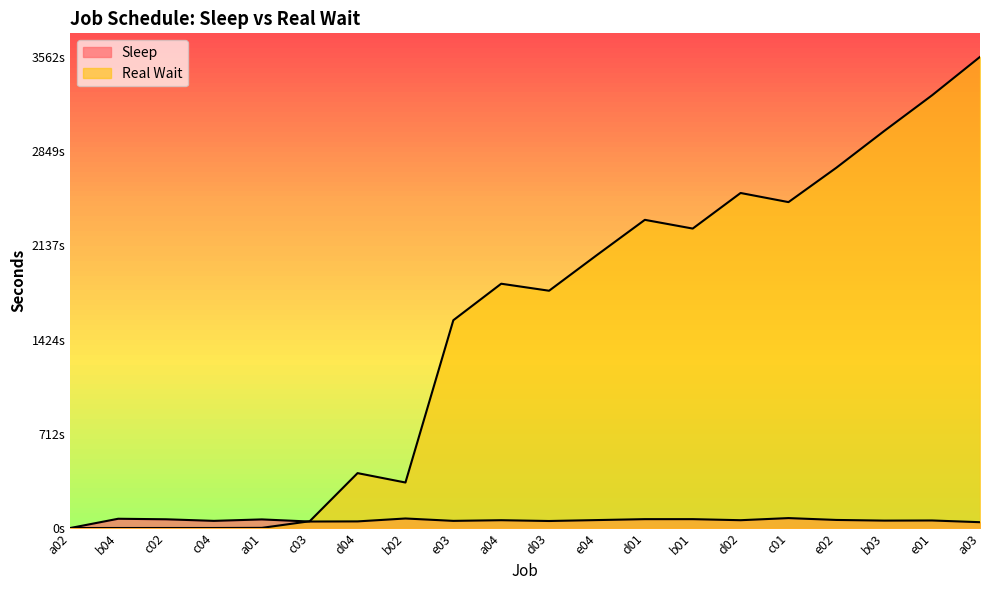

Is it true that Real Wait equals 413 at d03?

False